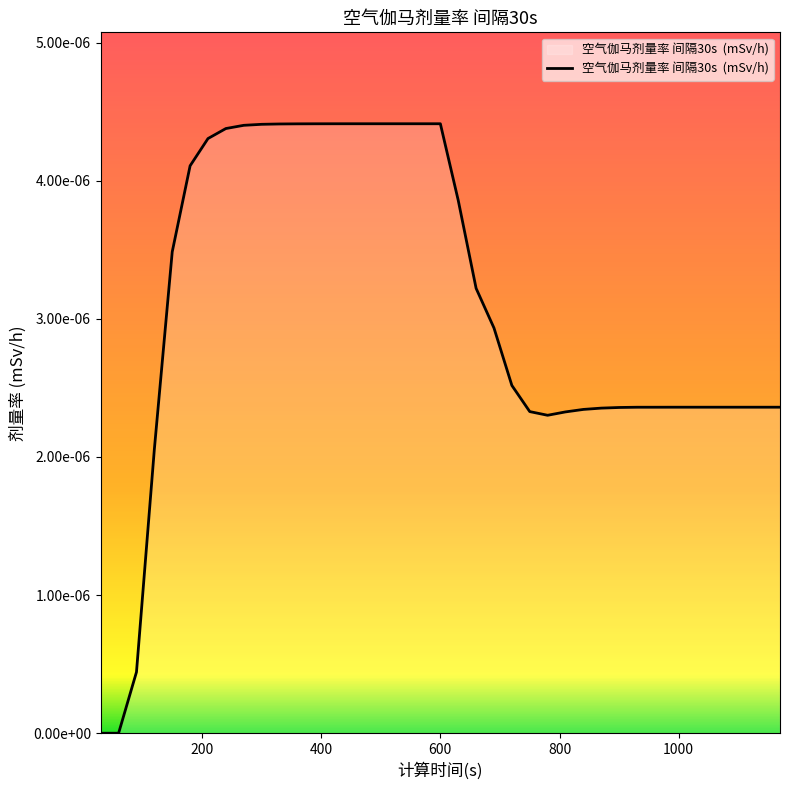

How many interior local valleys (lower than both neighbors) does the data have?

1